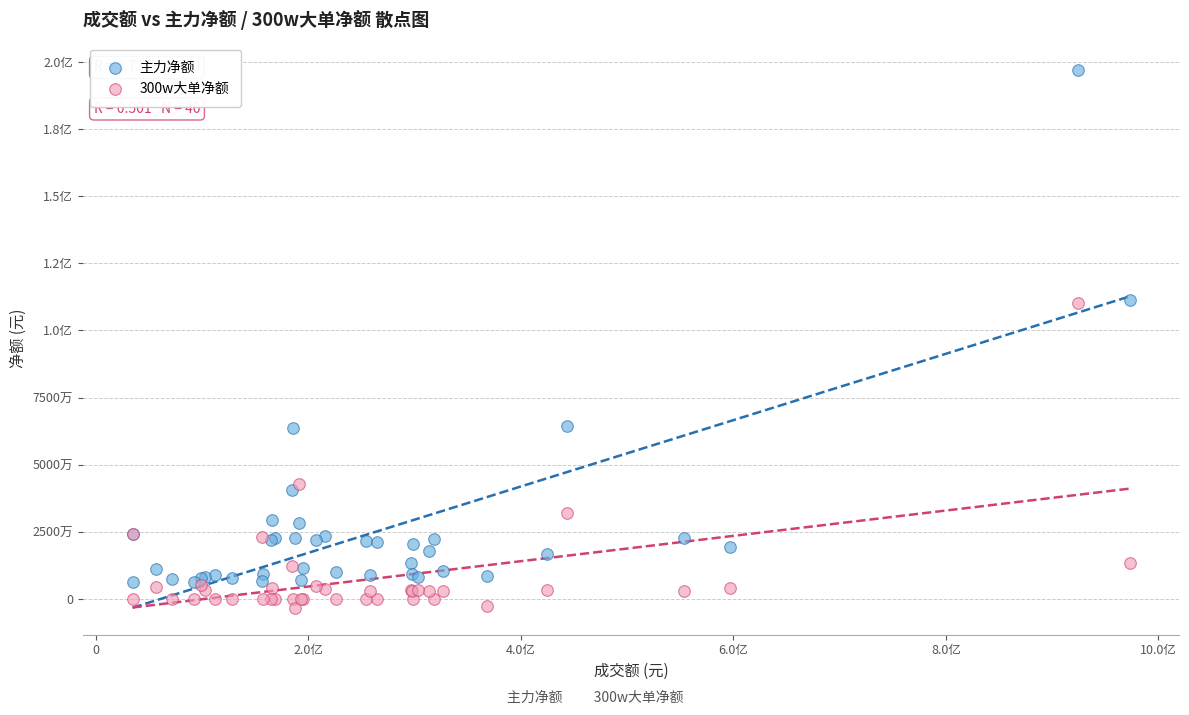

What are all the series names shown in the legend?

主力净额, 300w大单净额